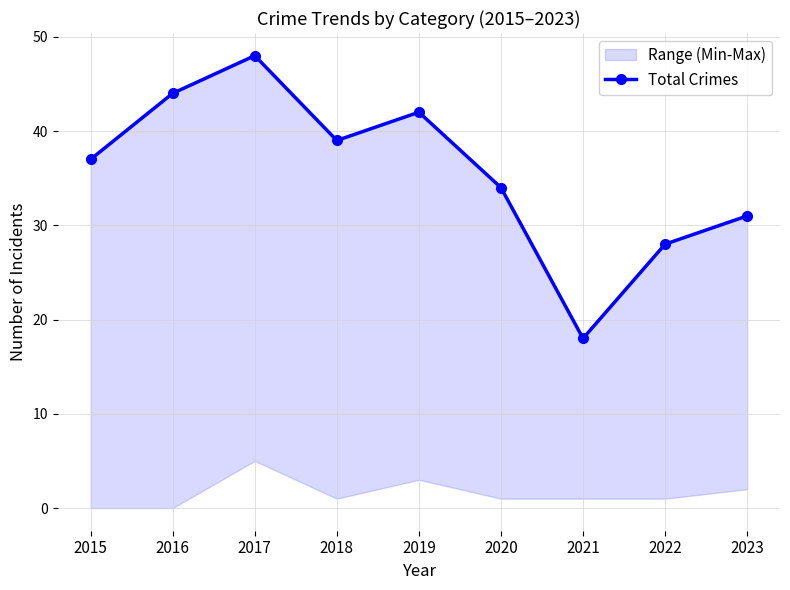

What is the maximum value shown in the chart?

48